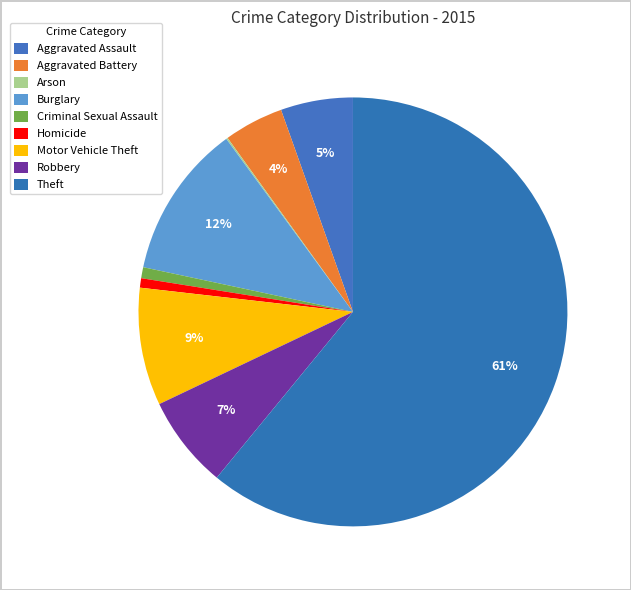

The Arson slice represents 0% of the pie. True or false?

True